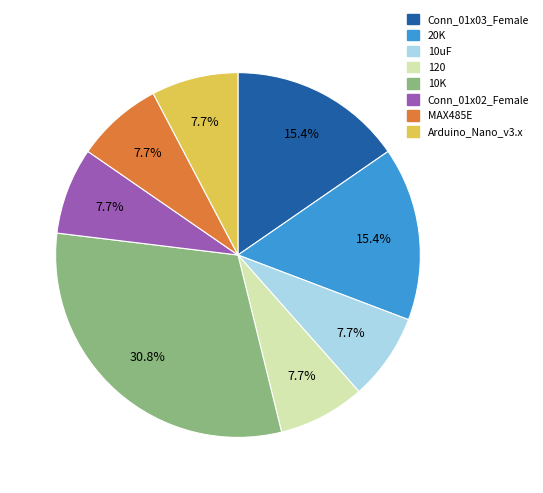

What is the largest slice in the pie chart?

10K